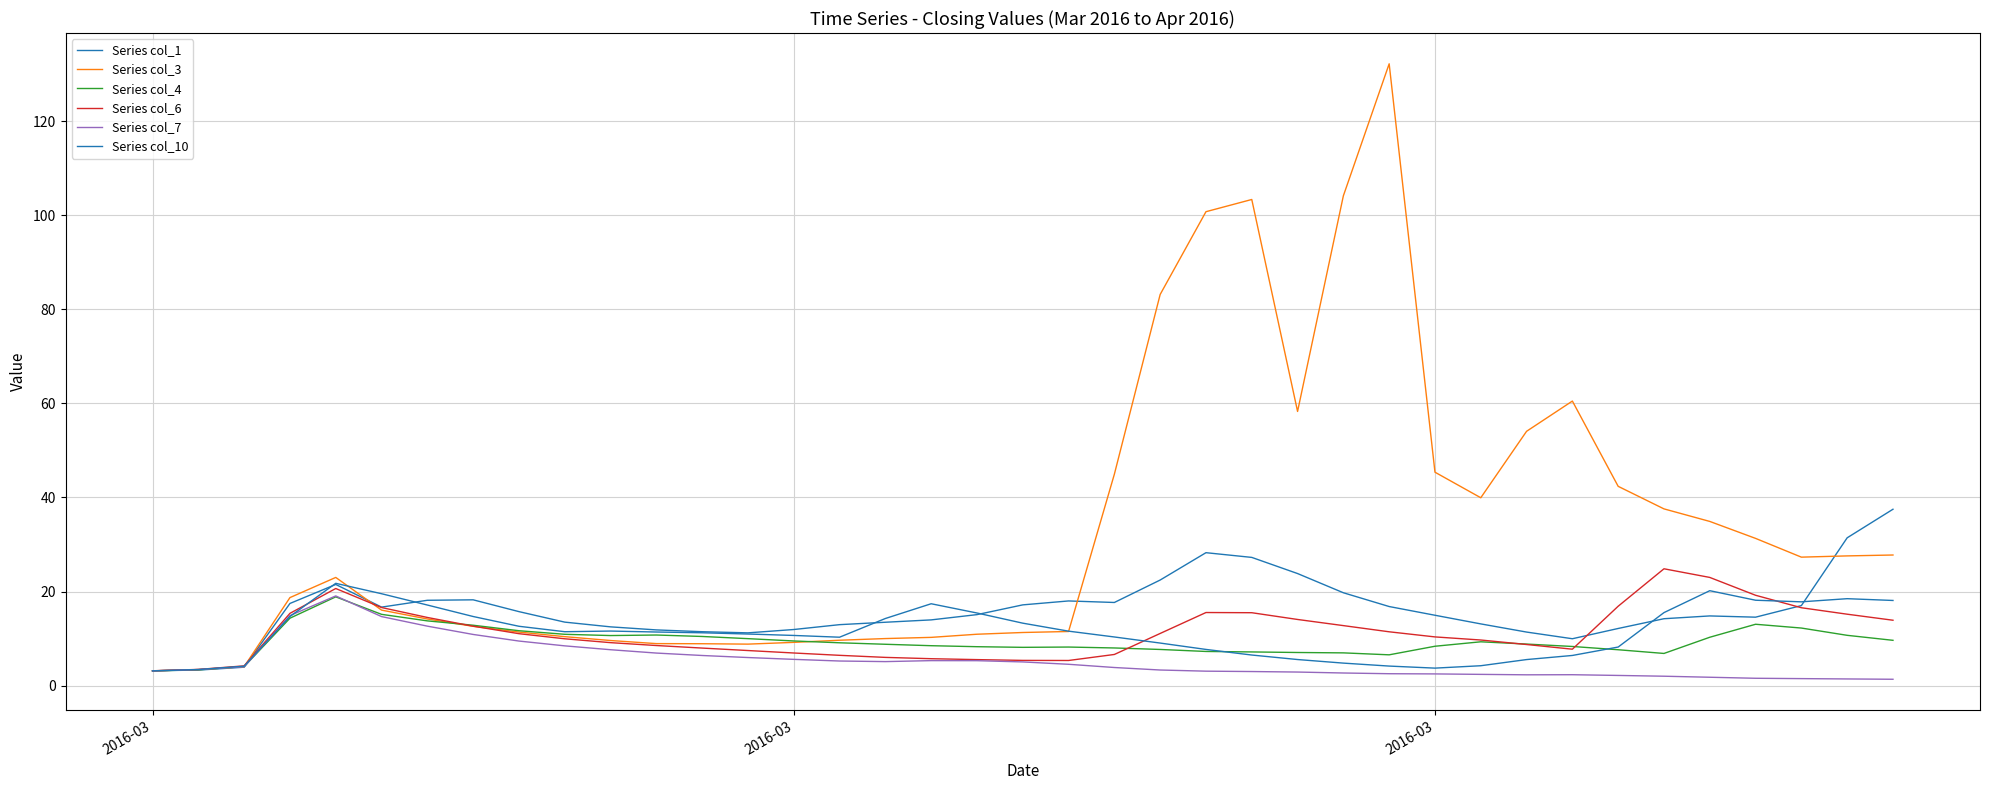

Is this an area chart (filled region under the line)?

No